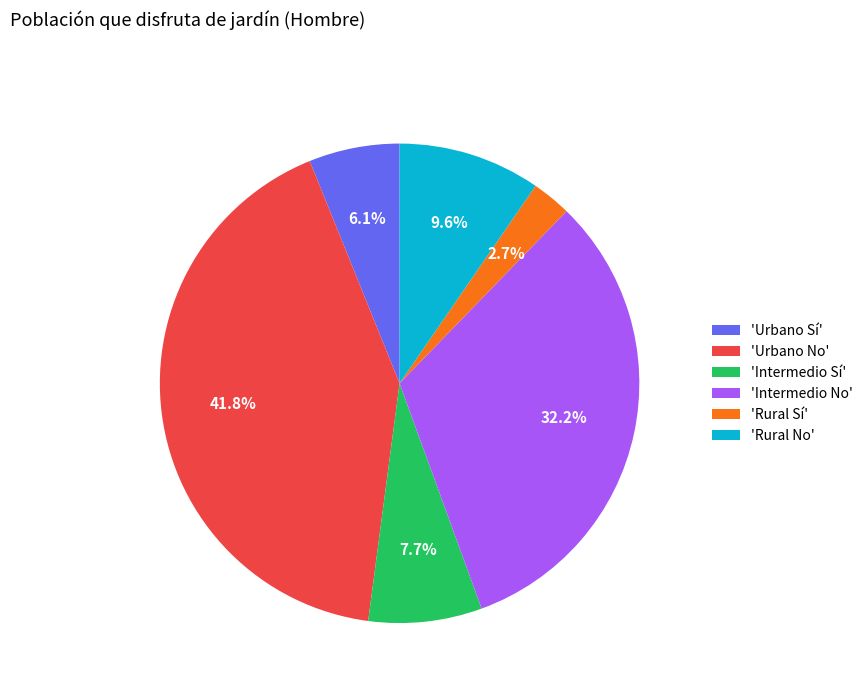

Does any single category account for the majority?

No